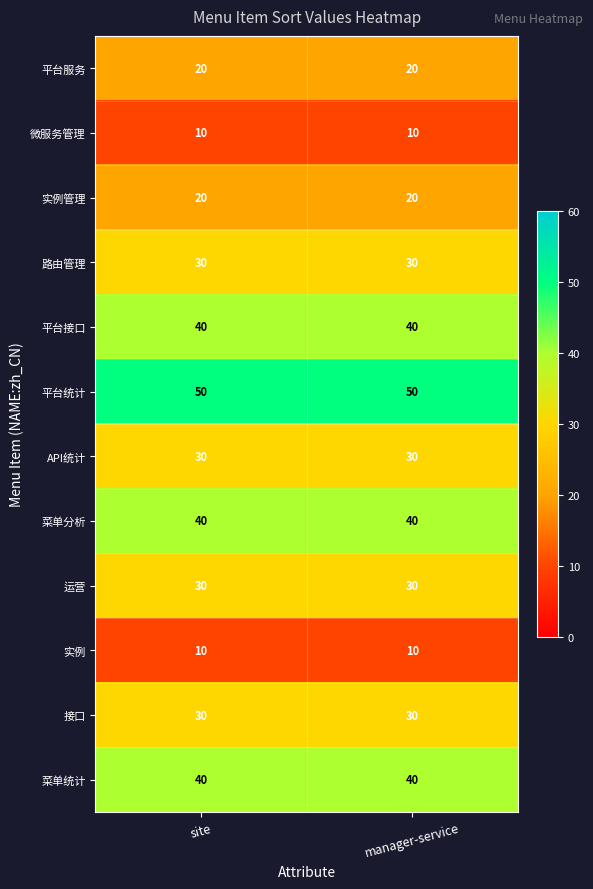

What is the approximate value of 菜单统计 at site?

40